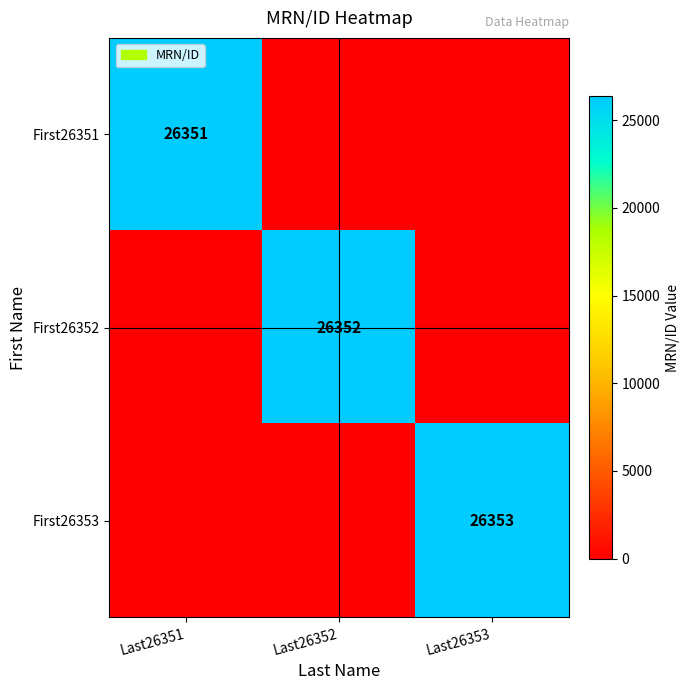

The First26352 series shows 26352 at Last26352. True or false?

True